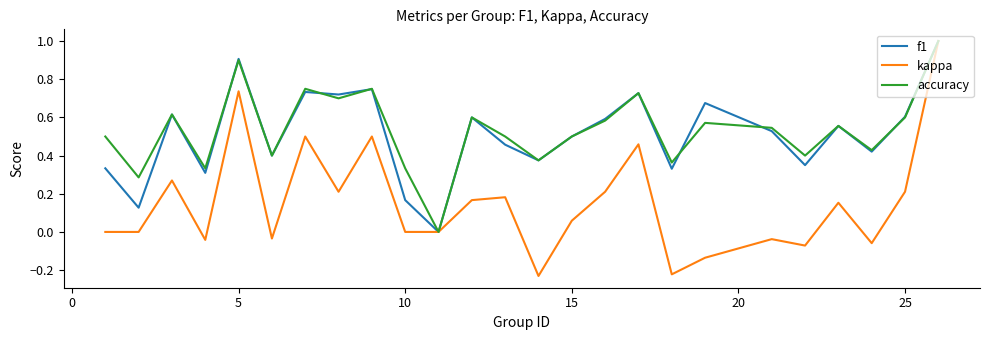

In f1, how many points are lower than both neighbors (excluding endpoints)?

9